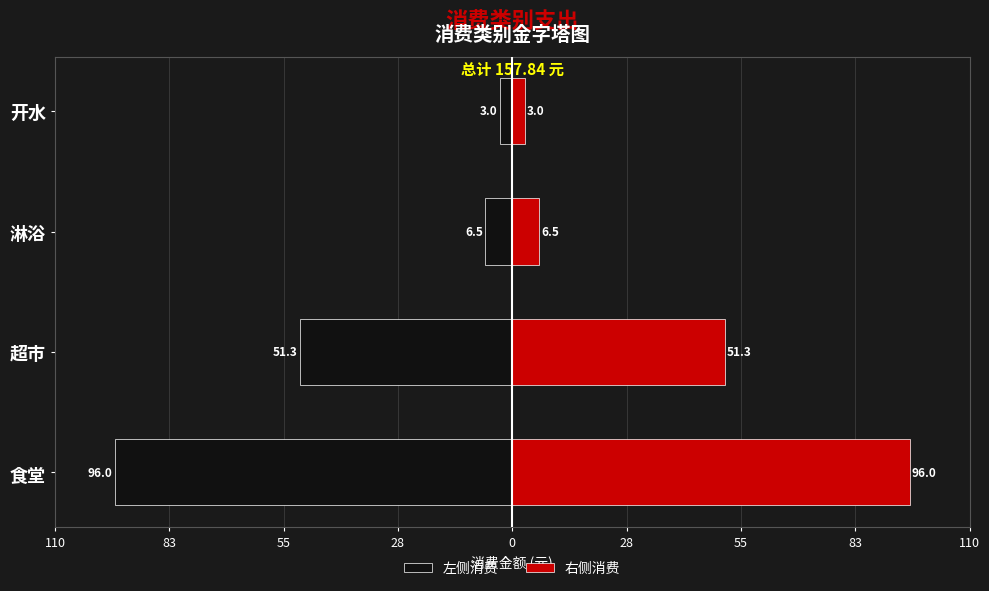

What is the sum of all 右侧消费 values?

156.8